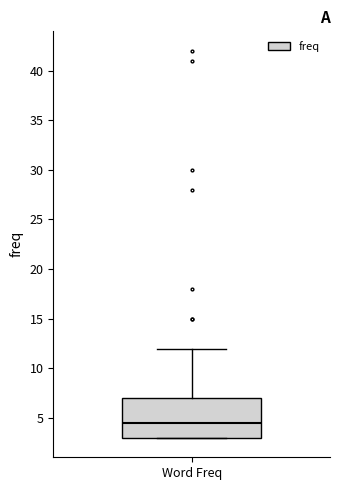

Read this box plot against the y-axis: the position of the median line, the range covered by the box, and the ends of both whiskers. The values are not printed on the chart, so give them approximately, as read against the axis.

median 4.5, box 3.0 to 7.0, whiskers 3.0 to 12.0